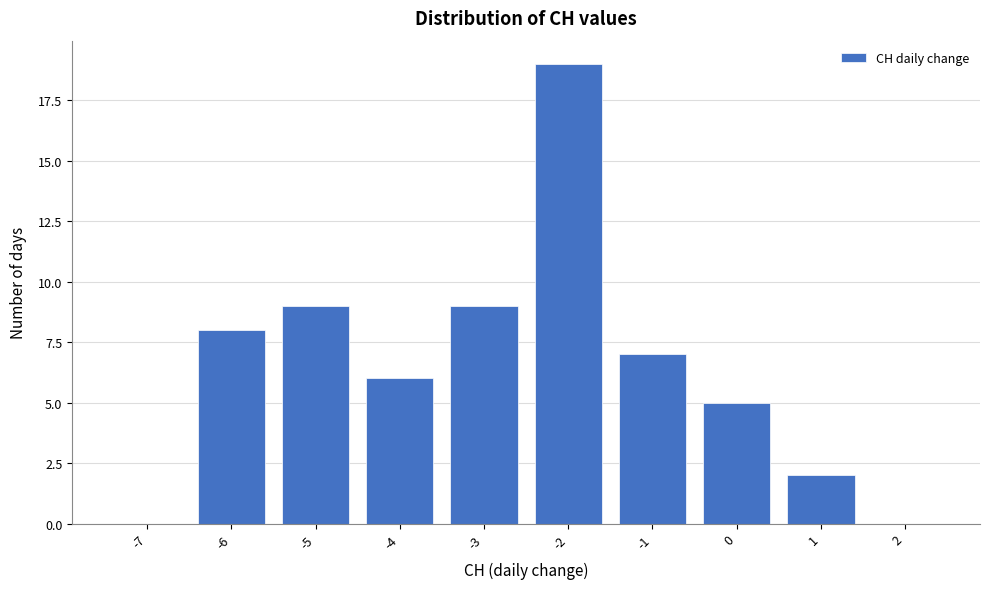

Reading left to right, list every bar in this chart as the range it spans on the x-axis followed by its height. The values are not printed on the chart, so give them approximately, as read against the axis.

-7.5 to -6.5: 0
-6.5 to -5.5: 8
-5.5 to -4.5: 9
-4.5 to -3.5: 6
-3.5 to -2.5: 9
-2.5 to -1.5: 19
-1.5 to -0.5: 7
-0.5 to 0.5: 5
0.5 to 1.5: 2
1.5 to 2.5: 0